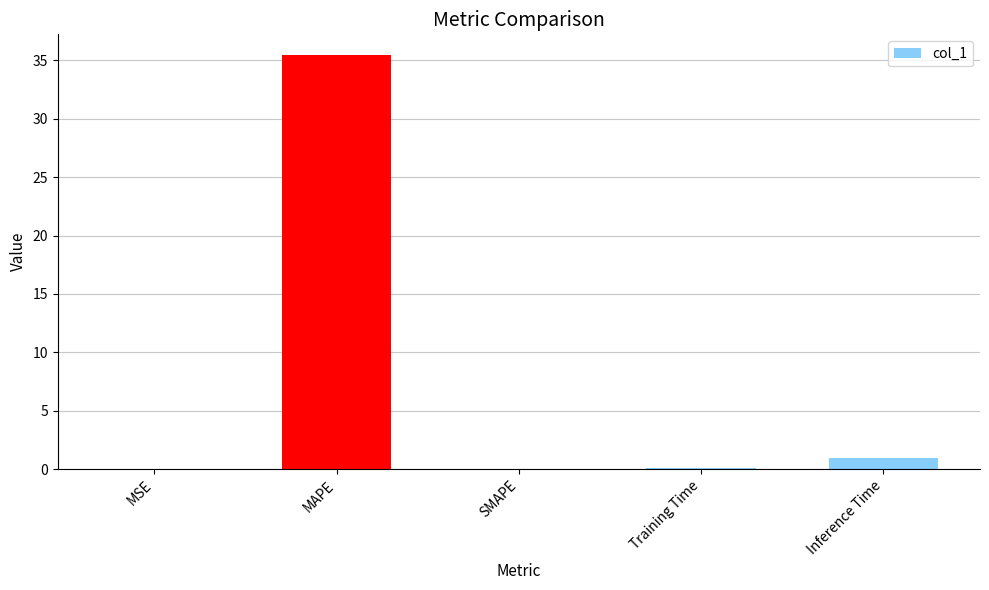

Is it true that the value at Inference Time is 1.0?

True